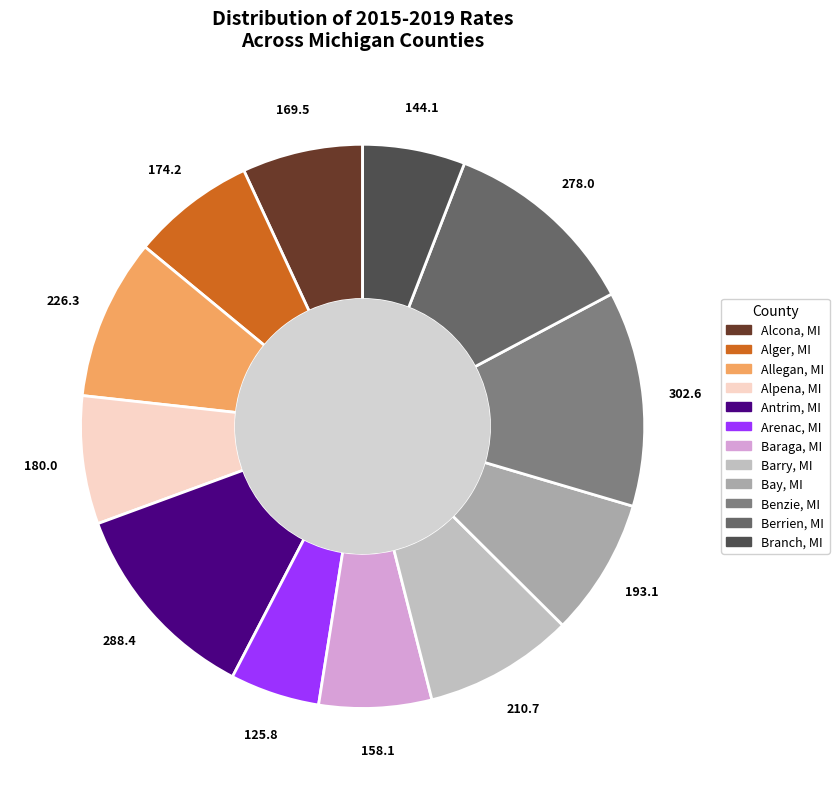

Count the number of slices in the pie.

12